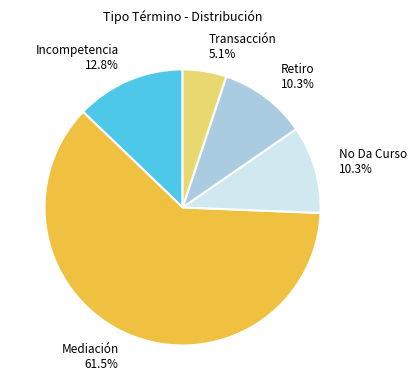

Count the number of slices in the pie.

5